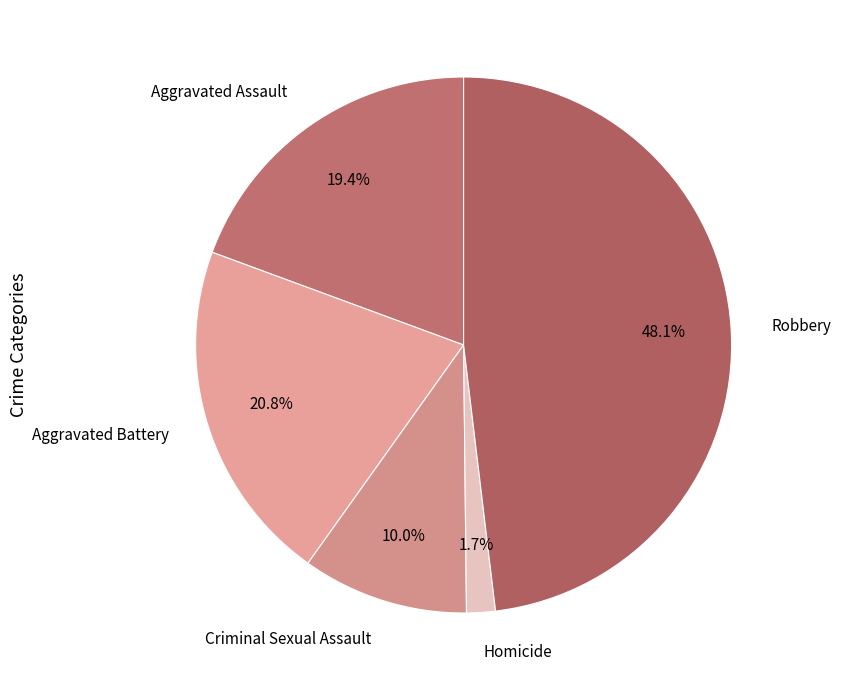

How many segments does this pie chart have?

5